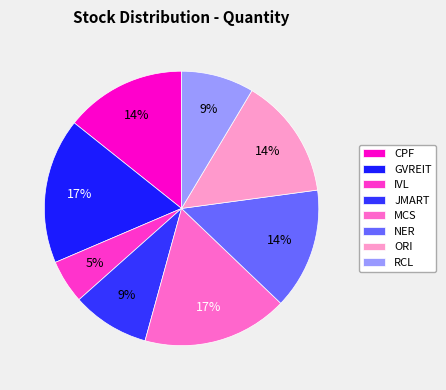

Count the number of slices in the pie.

8